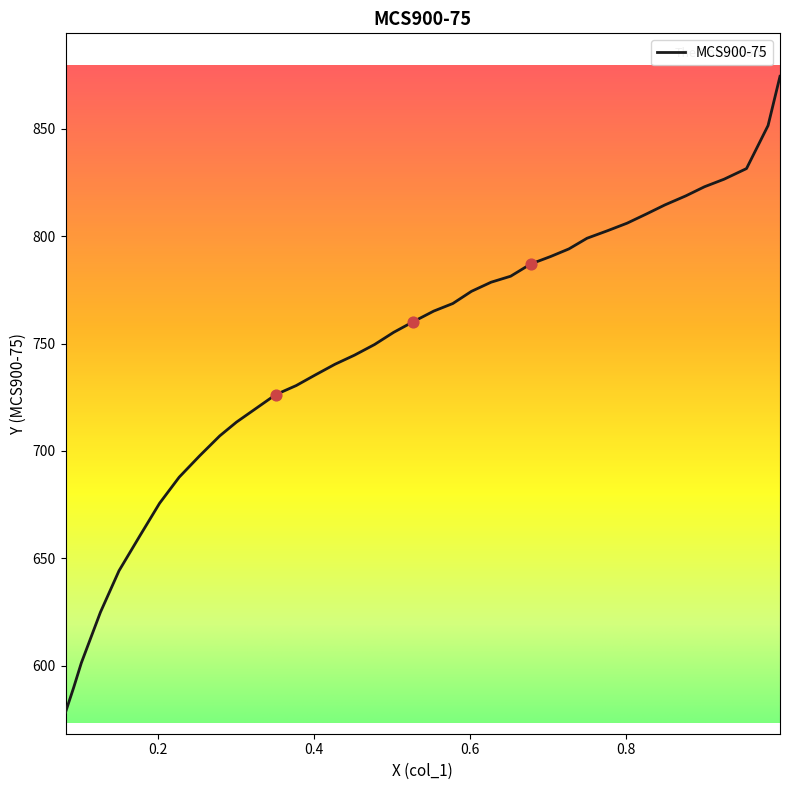

Approximately how many times larger is the value at 0.0921 compared to 0.502?

0.8